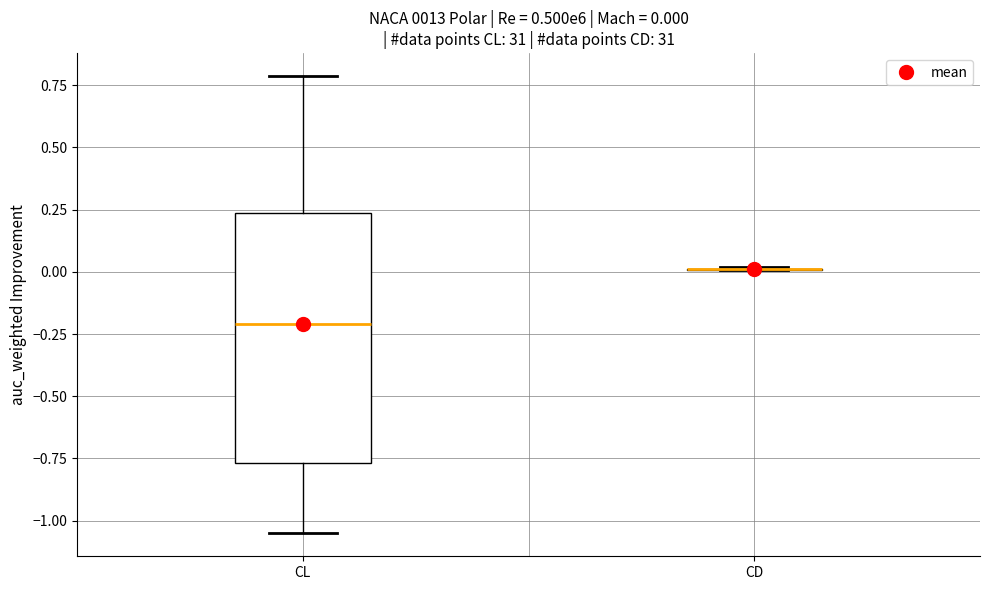

Which box is the tallest, from its lower edge to its upper edge?

CL